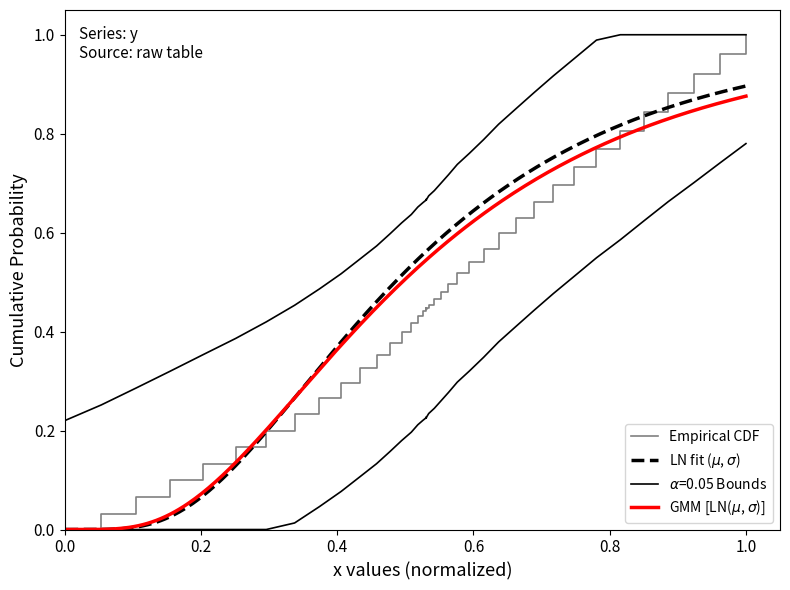

What is the difference between the maximum and second lowest values?

1.0